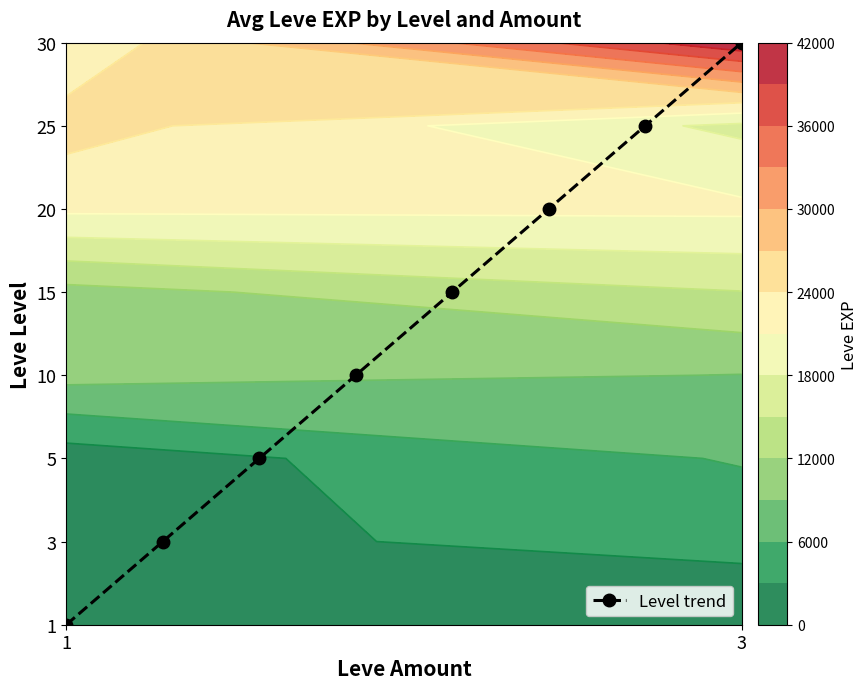

What is the average value?

4